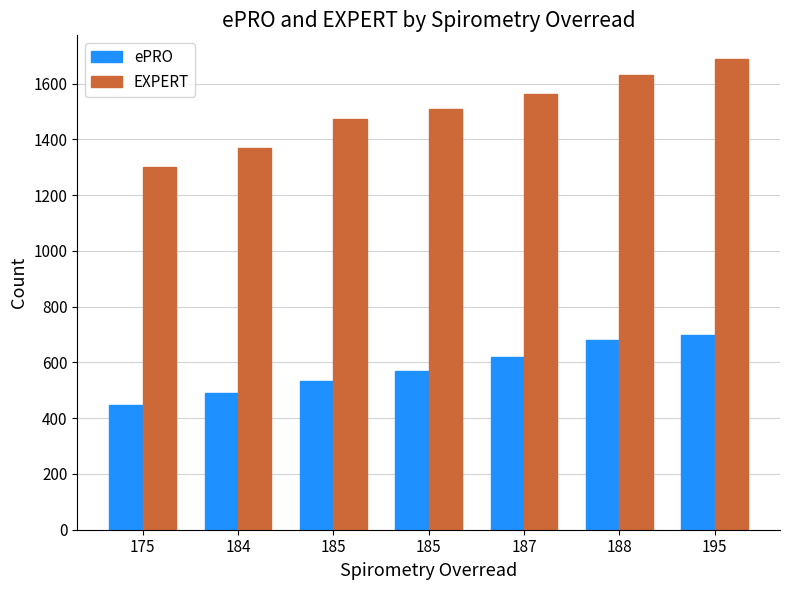

How many values in the EXPERT series are below 1509?

3